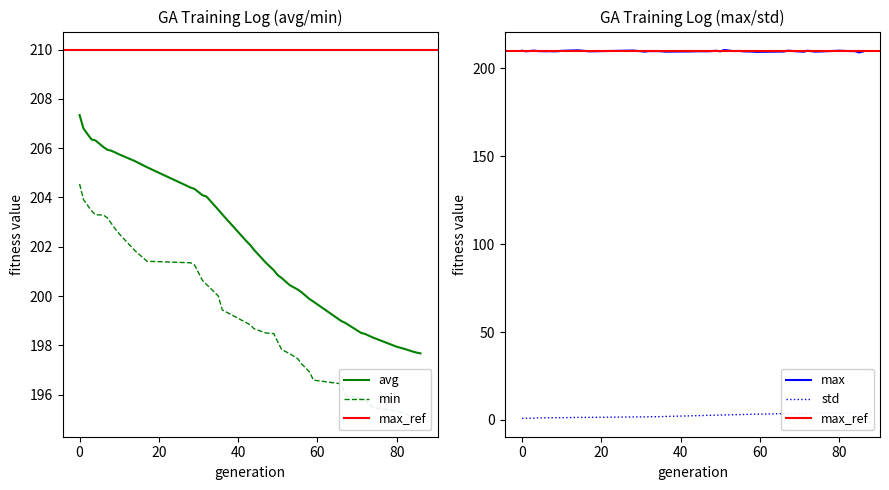

Is this an area chart (filled region under the line)?

No